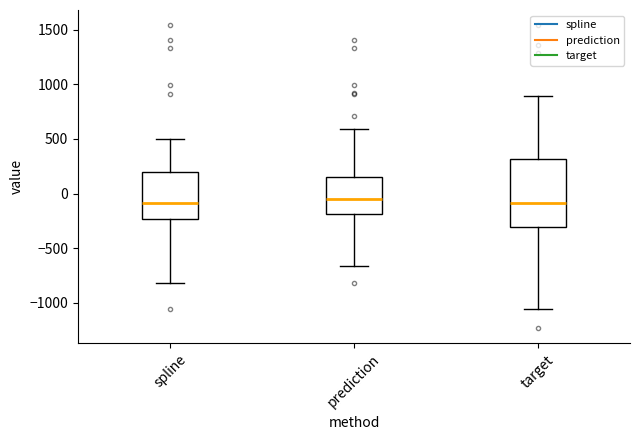

Reading left to right, transcribe this box plot: for each box, give where its median line is, the range the box spans, and where its two whiskers end, as read against the y-axis. The values are not printed on the chart, so give them approximately, as read against the axis.

spline: median -100, box -250 to 200, whiskers -800 to 500
prediction: median -50, box -200 to 150, whiskers -650 to 600
target: median -100, box -300 to 300, whiskers -1050 to 900